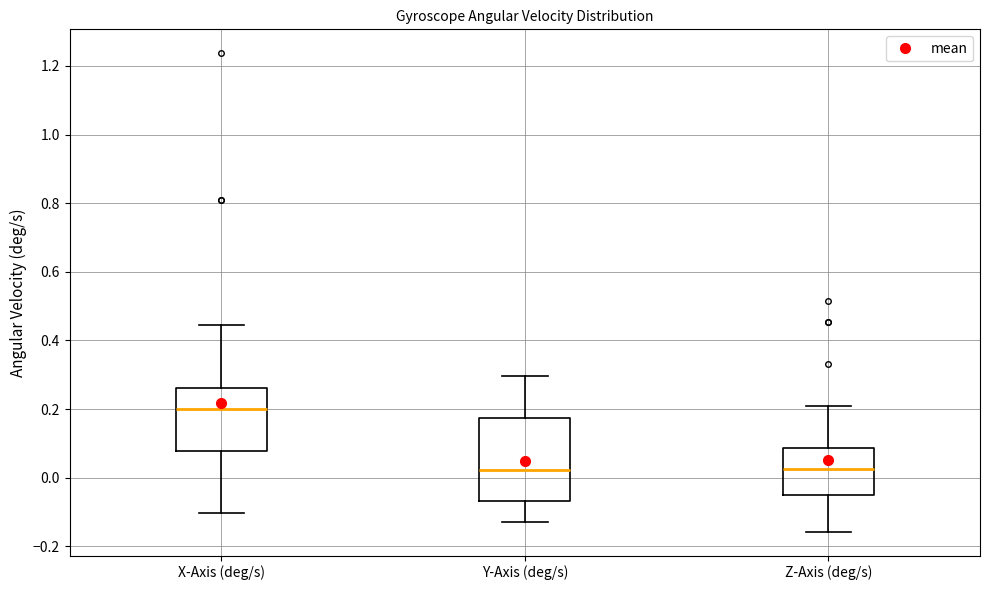

Which box is the tallest, from its lower edge to its upper edge?

Y-Axis (deg/s)